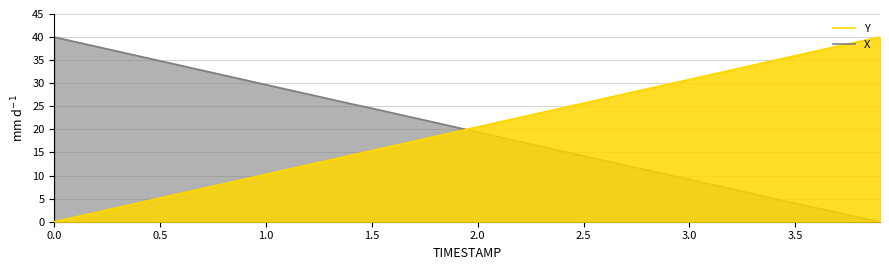

What is the spread (max minus min) of values at 3.0?

21.7